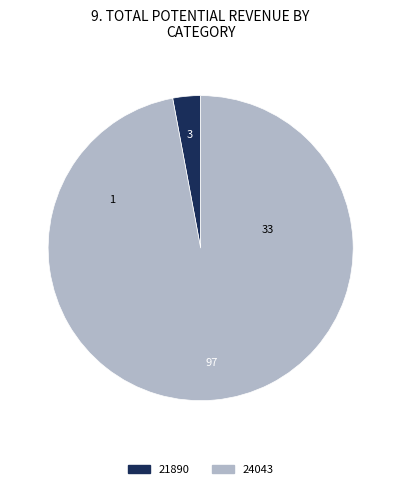

Do 21890 and 24043 together represent more than half of the pie?

Yes